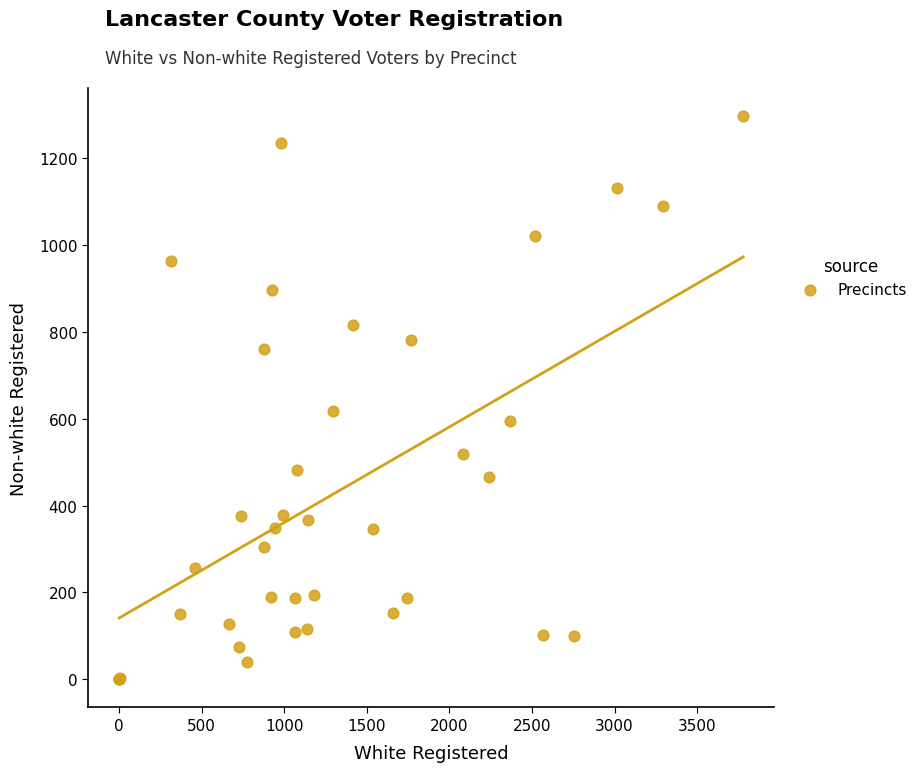

What Y value in the scatter plot is closest to 648?

617